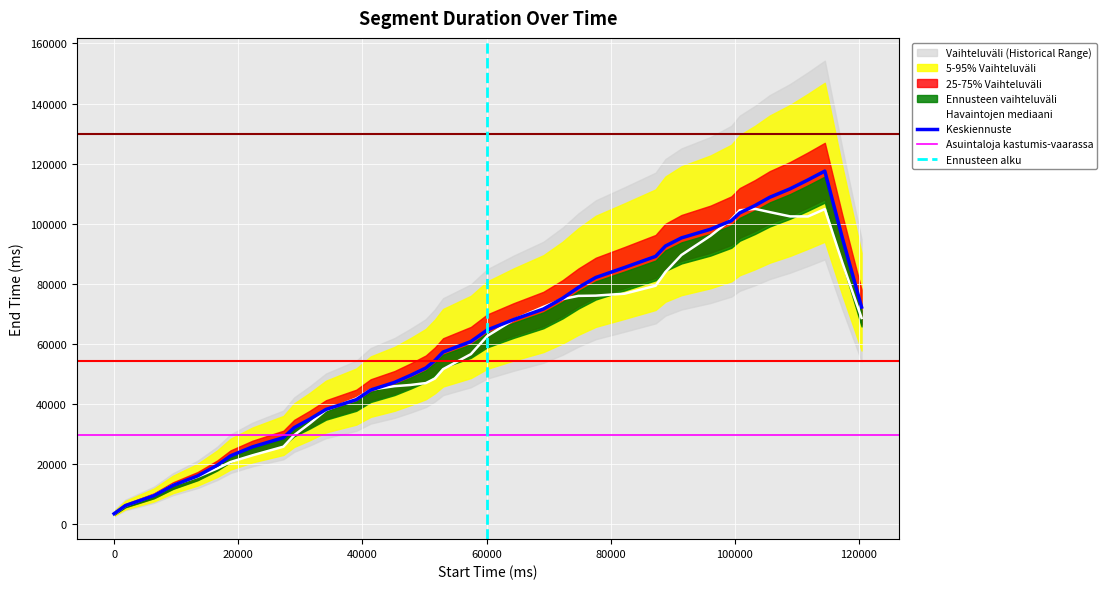

What is the maximum value for Keskiennuste?

117540.0